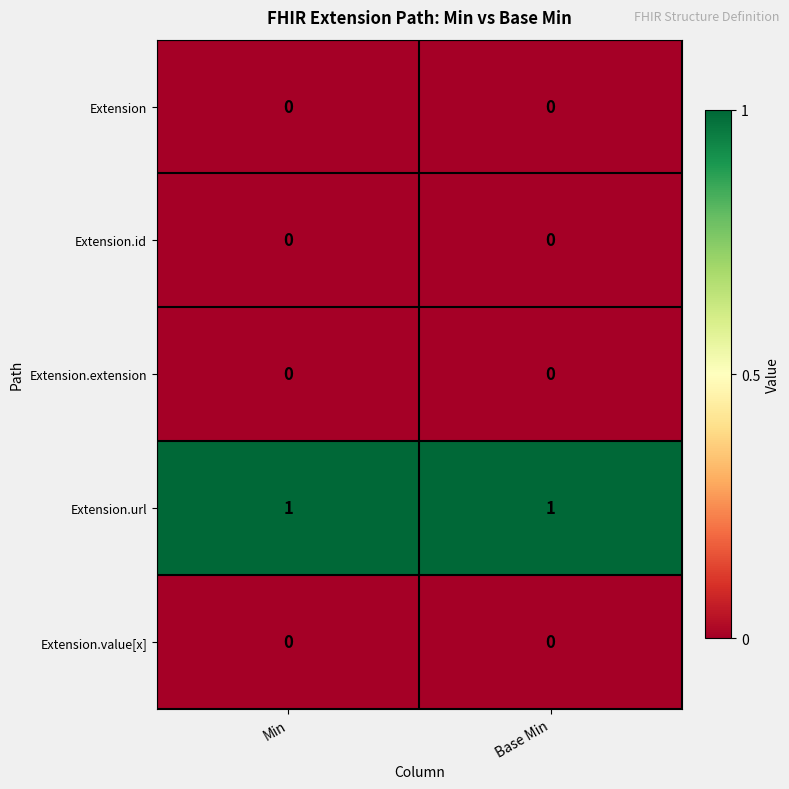

True or false: Extension has a value of 0 at Base Min.

True